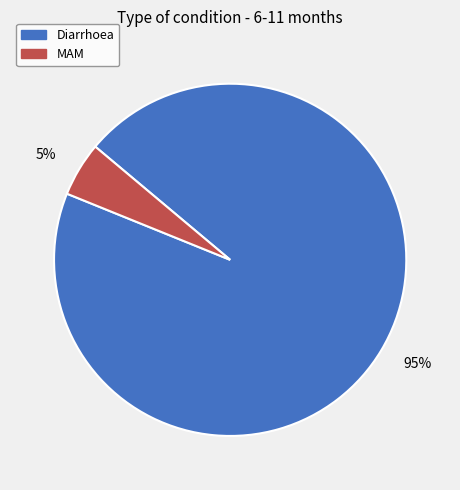

Is the sum of MAM and Diarrhoea greater than half?

Yes